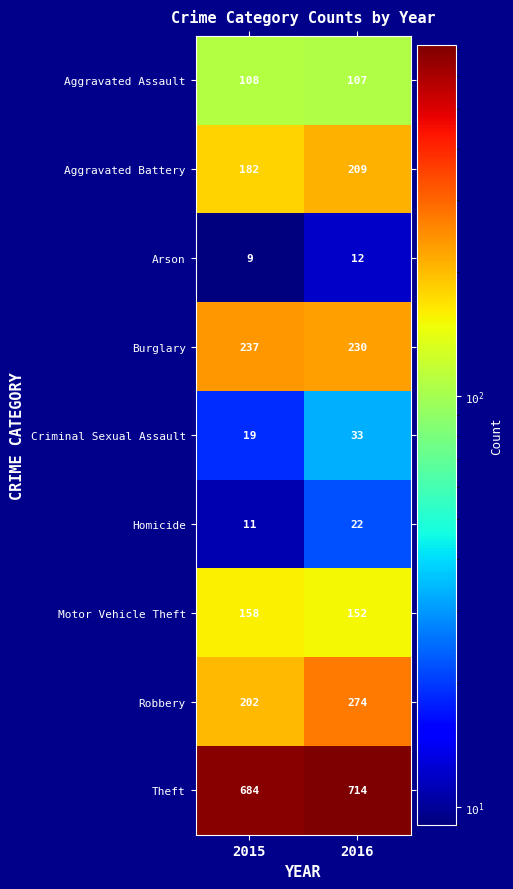

What value does the Homicide series have at 2015?

11